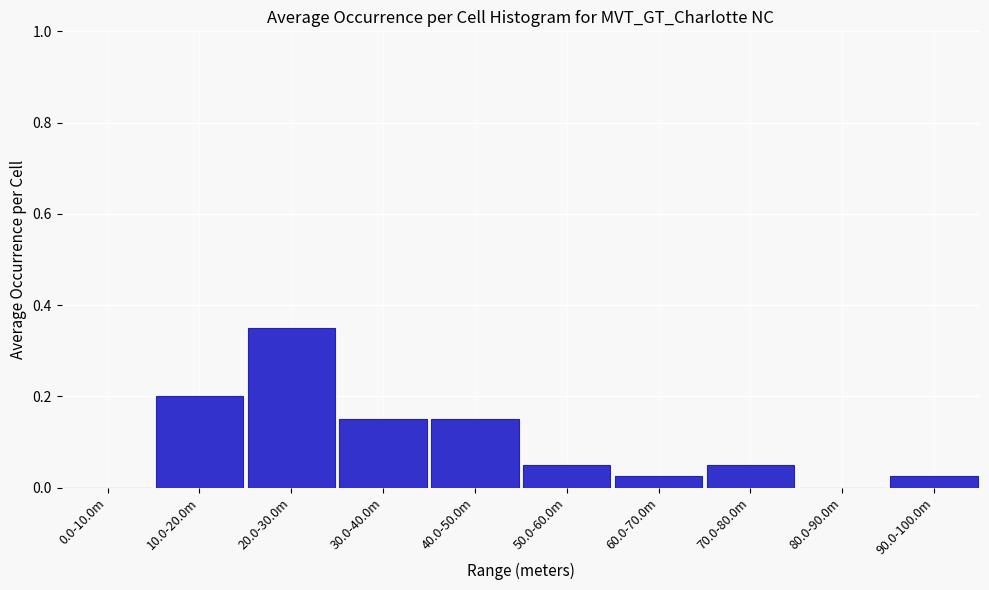

True or false: the data shows 0.0 at 70.0-80.0m.

False